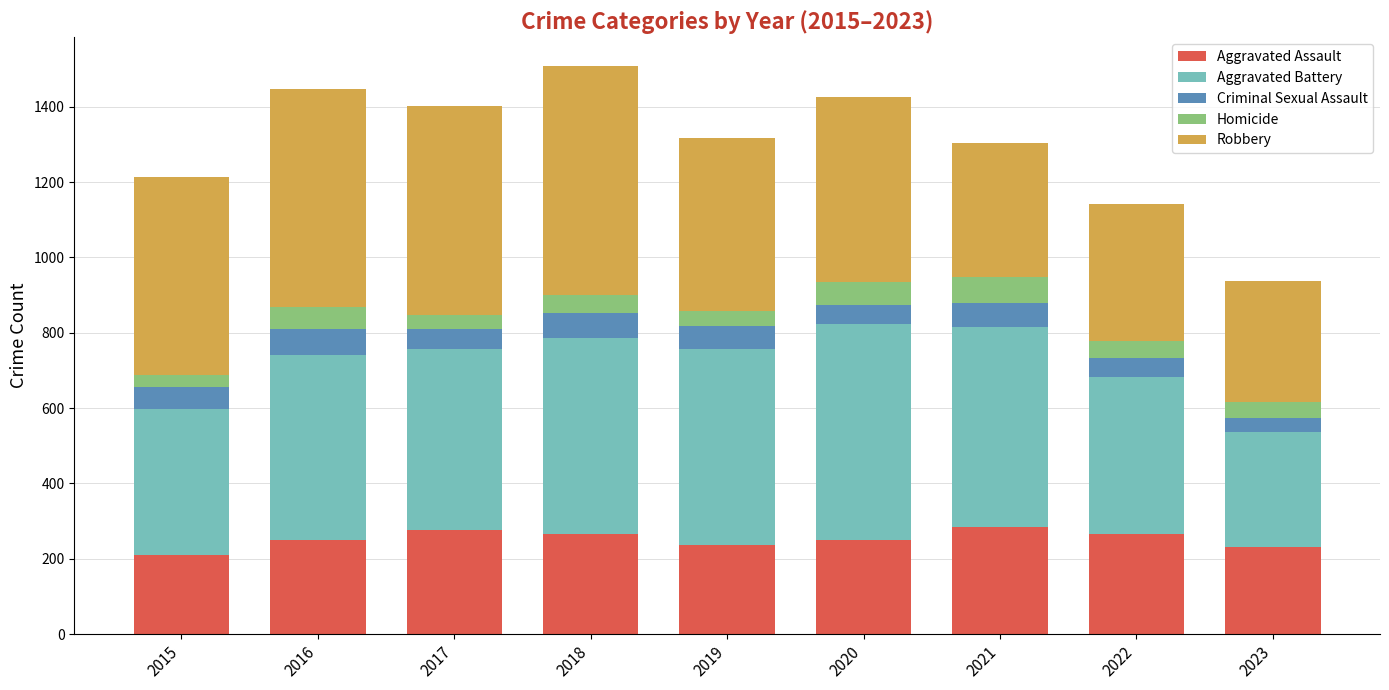

Is it true that Aggravated Assault equals 210 at 2015?

True